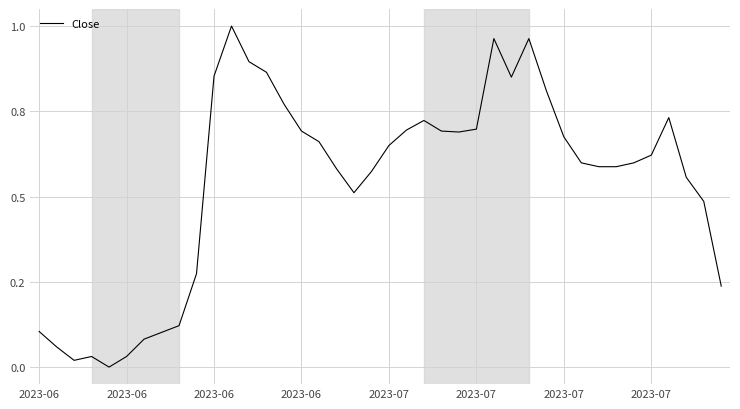

Is this an area chart (filled region under the line)?

No